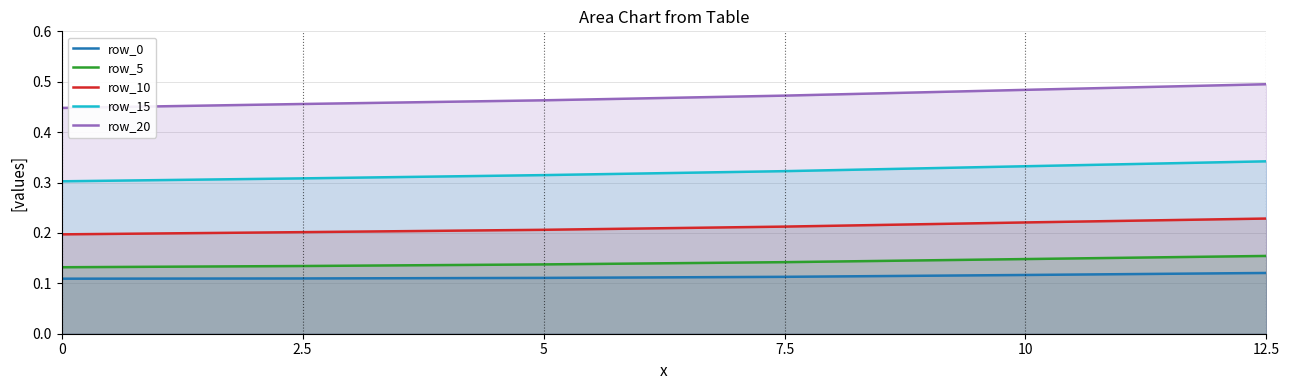

What is the label of the 3rd point from the left?

5